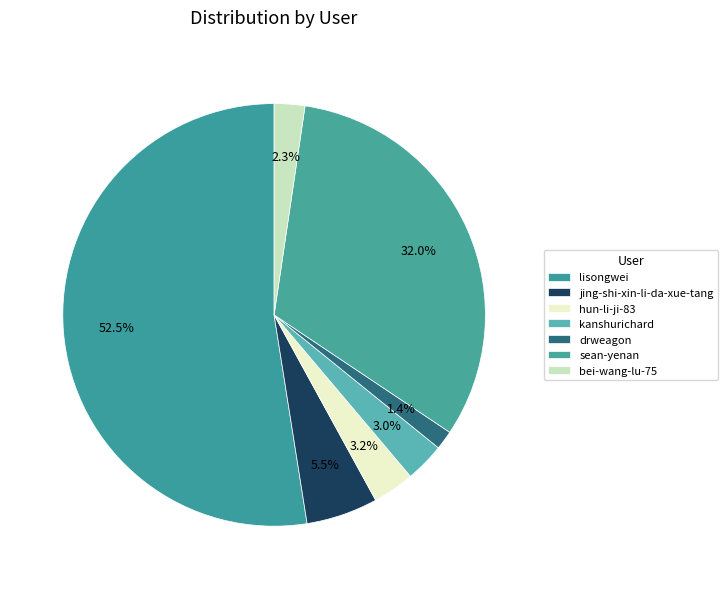

To the nearest percent, what is the combined percentage of kanshurichard and lisongwei?

56%